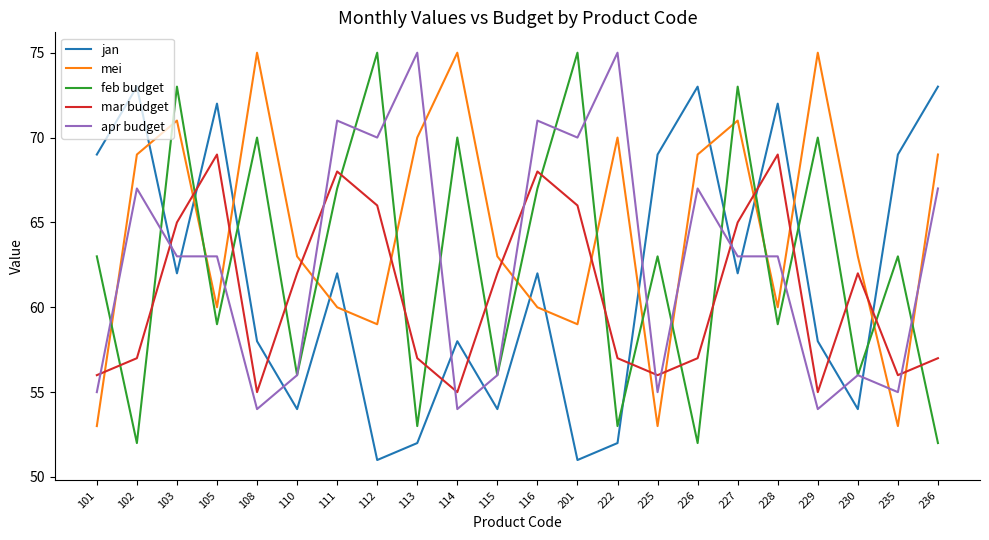

Does the chart have visible grid lines?

No